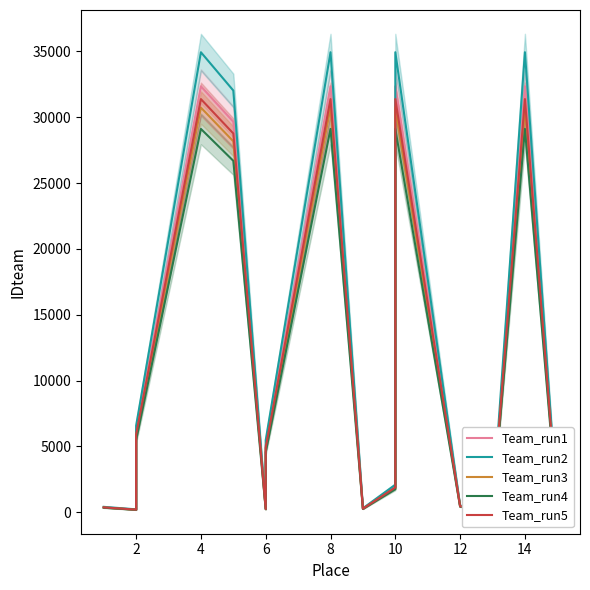

What is the highest value of the Team_run3 series?

30731.5